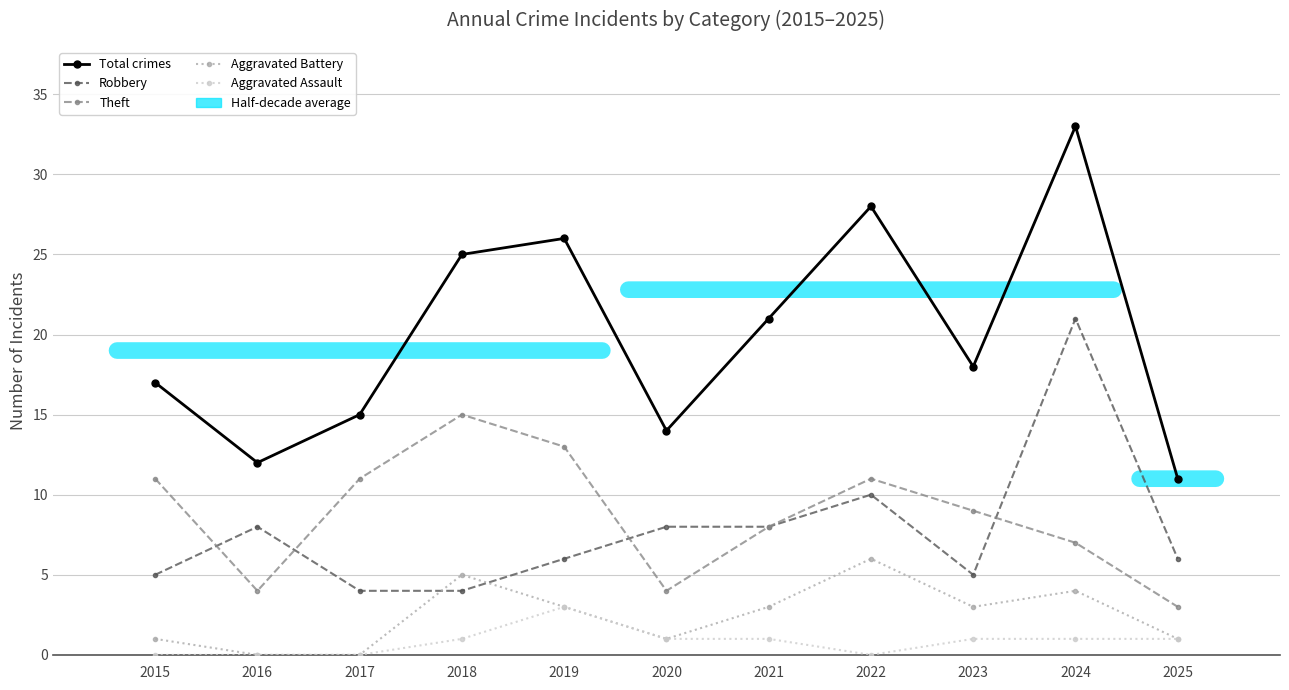

Is the value of Theft at 2025 greater than the value of Aggravated Assault at 2024?

Yes